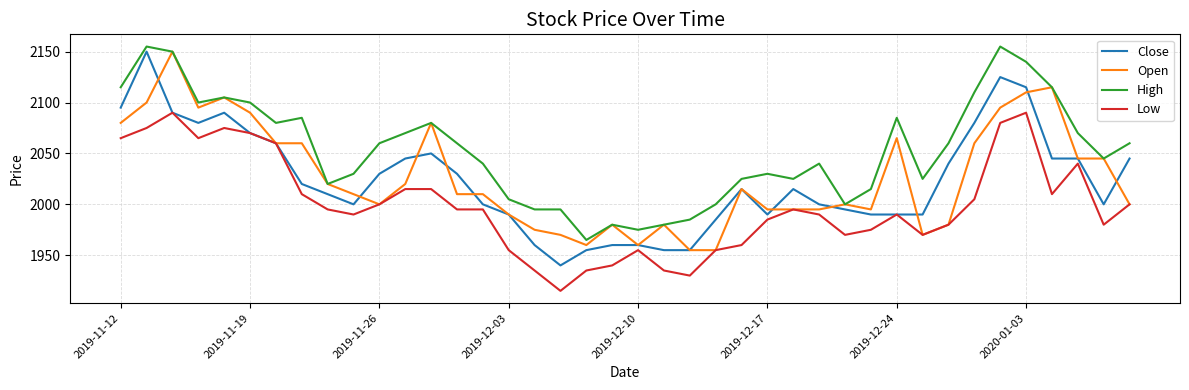

What is the minimum value shown in the chart?

1915